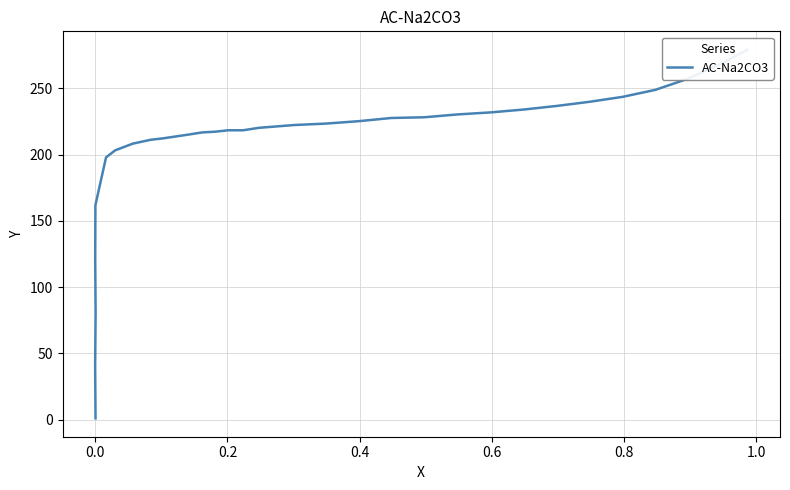

Does the chart have visible grid lines?

Yes